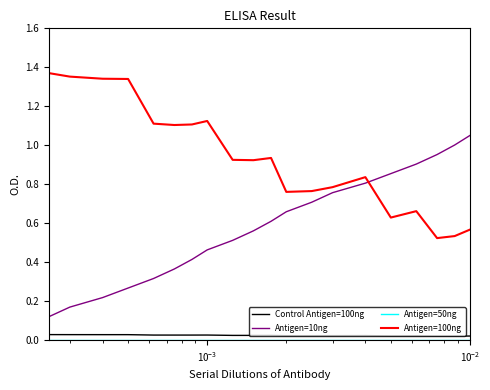

True or false: Antigen=10ng and Control Antigen=100ng cross at least once.

False